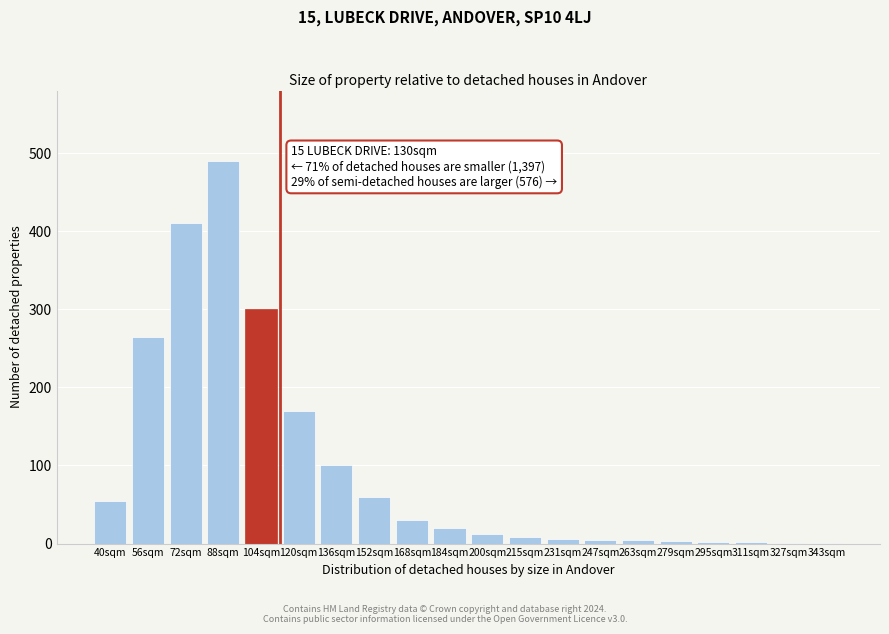

True or false: the data shows 4 at 263sqm.

True